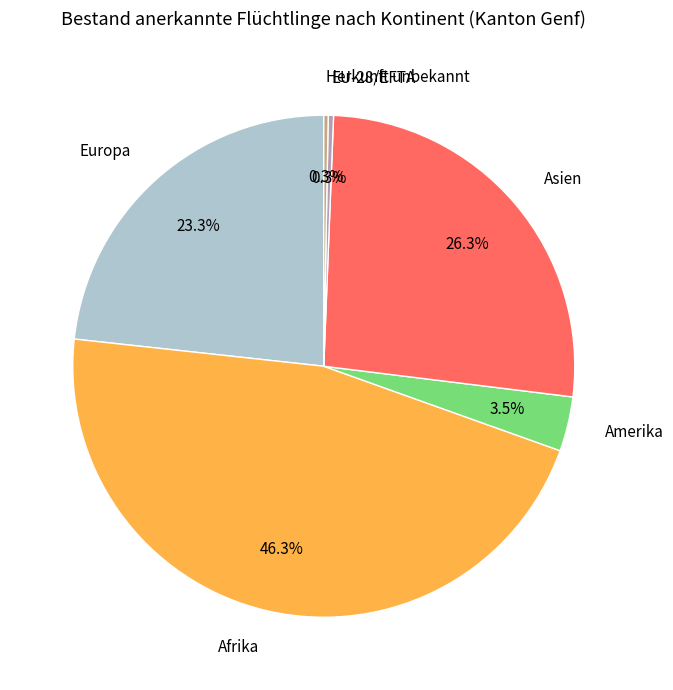

Is it true that EU-28/EFTA is 13% of the pie?

False